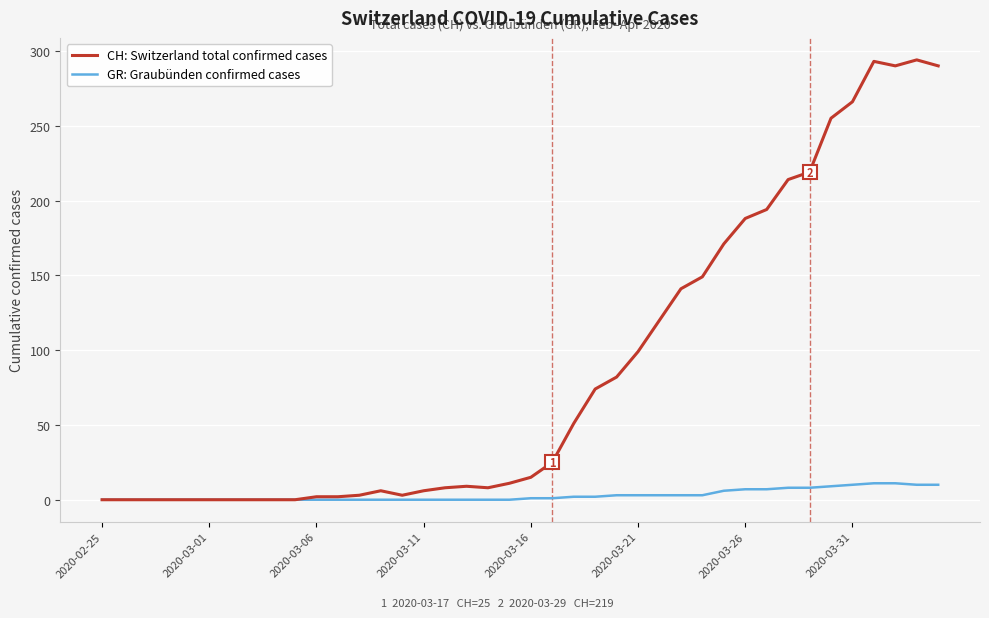

How many lines are shown in the chart?

2